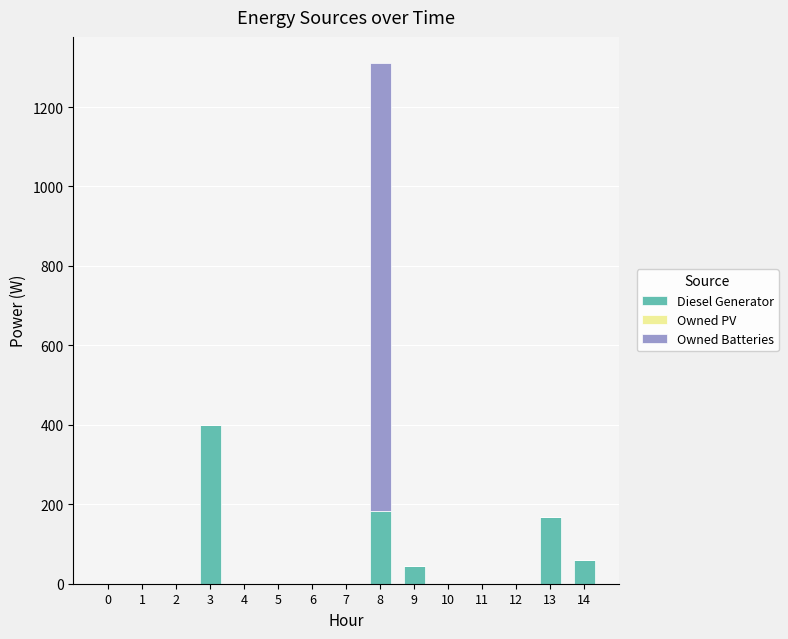

What is the highest value of the Diesel Generator series?

400